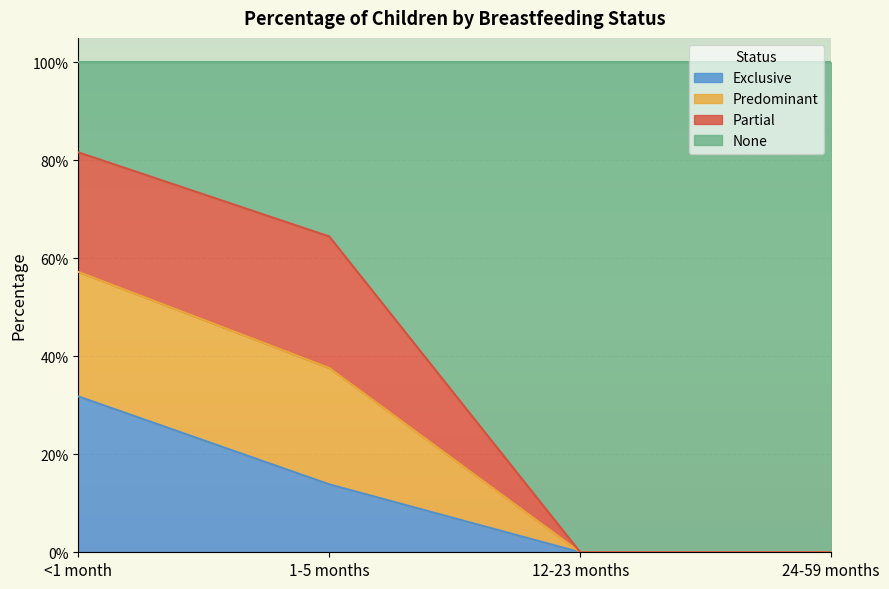

True or false: Exclusive and Predominant intersect in this chart.

False